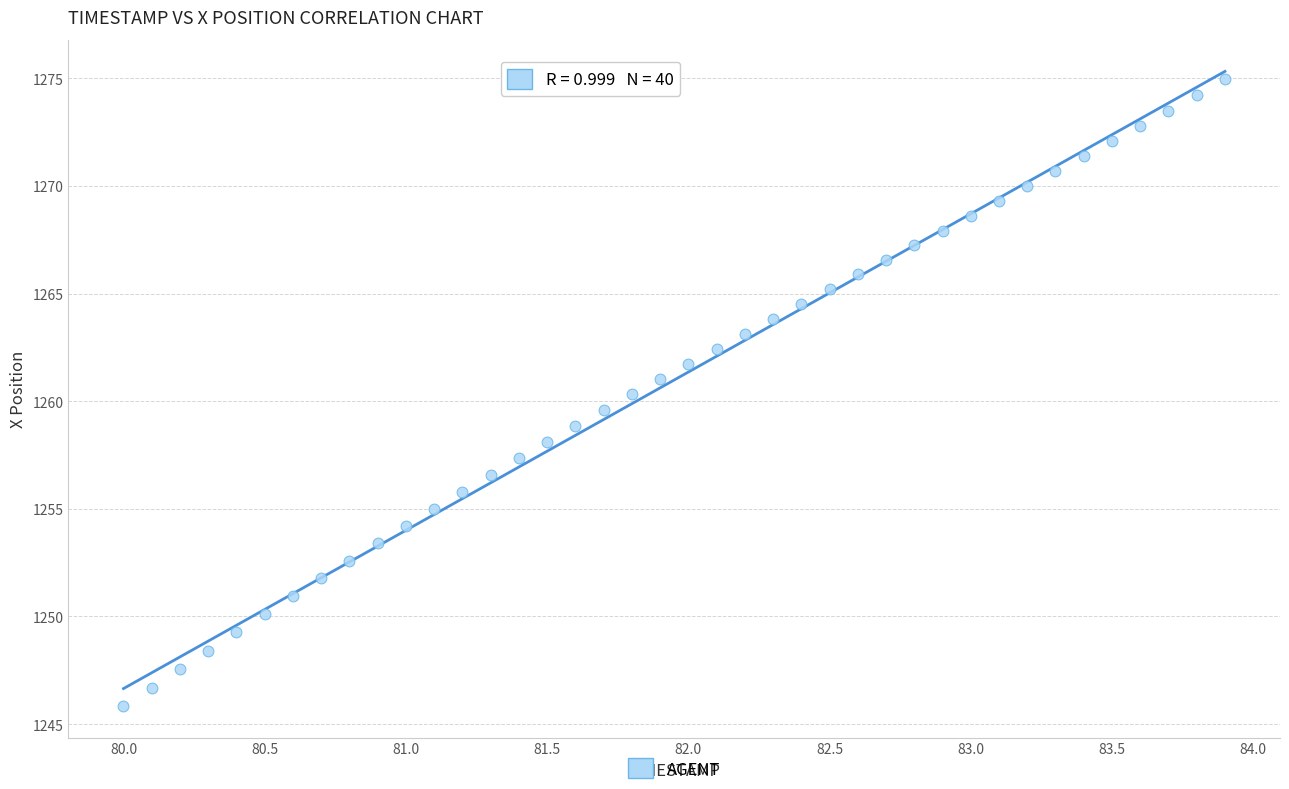

What is the range of Y values (max minus min)?

29.1